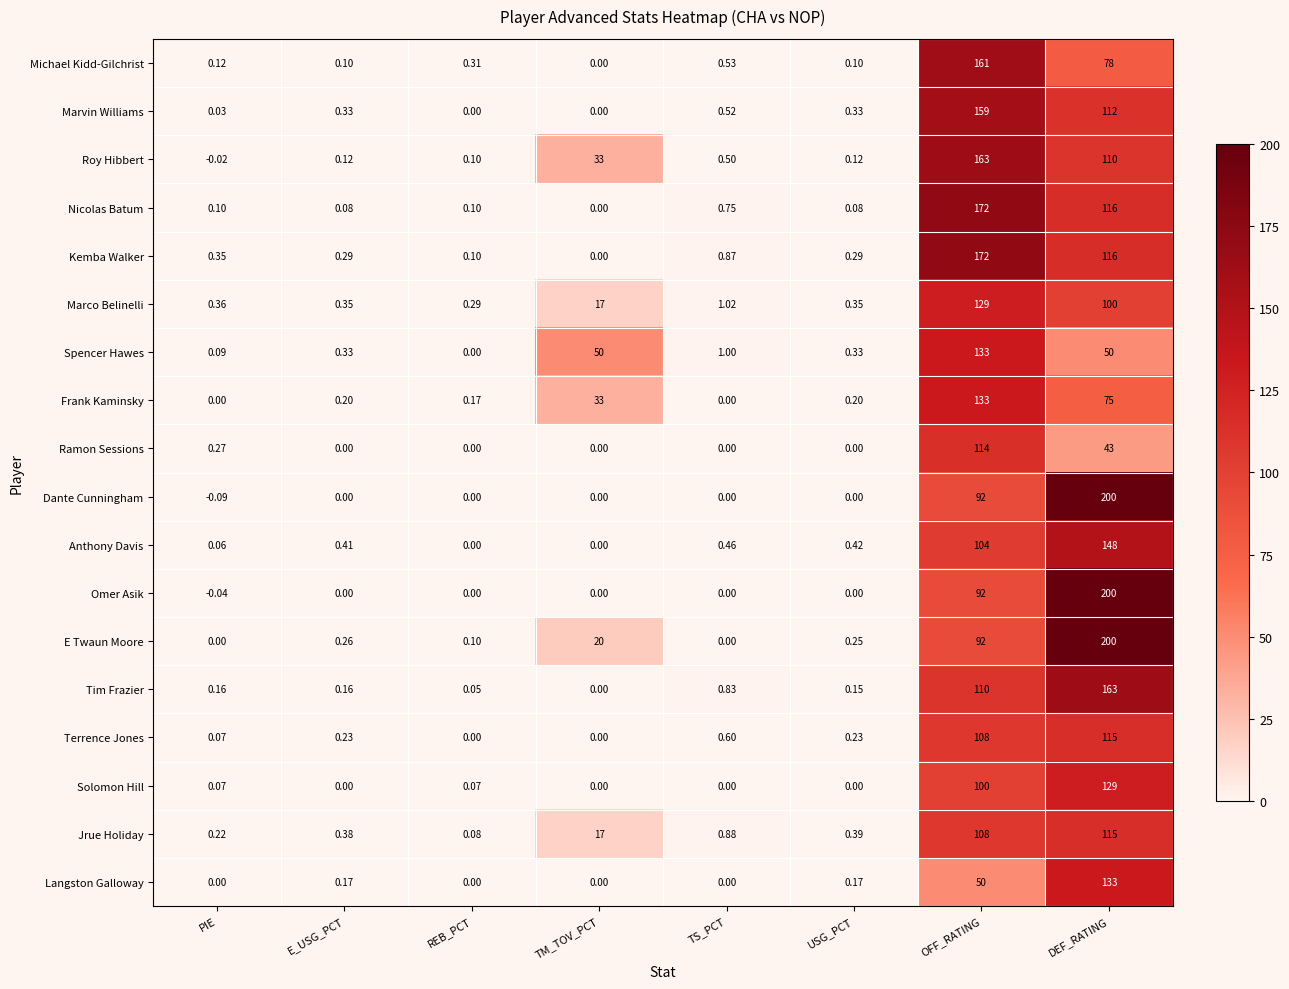

Which series has the largest total across all categories?

E Twaun Moore